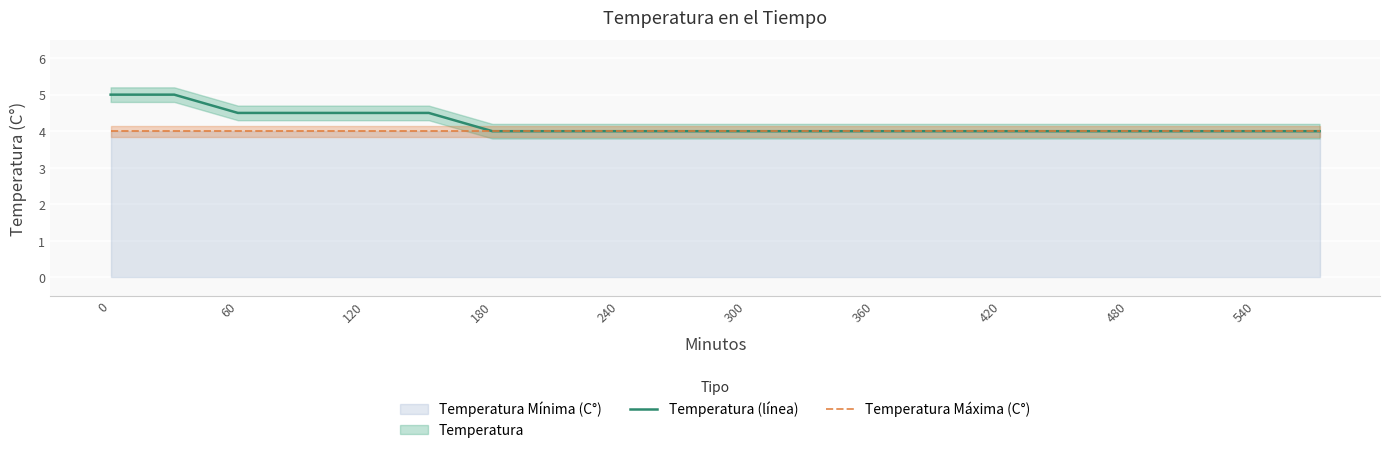

True or false: Temperatura Máxima (C°) has more than 1 interior local peaks.

False